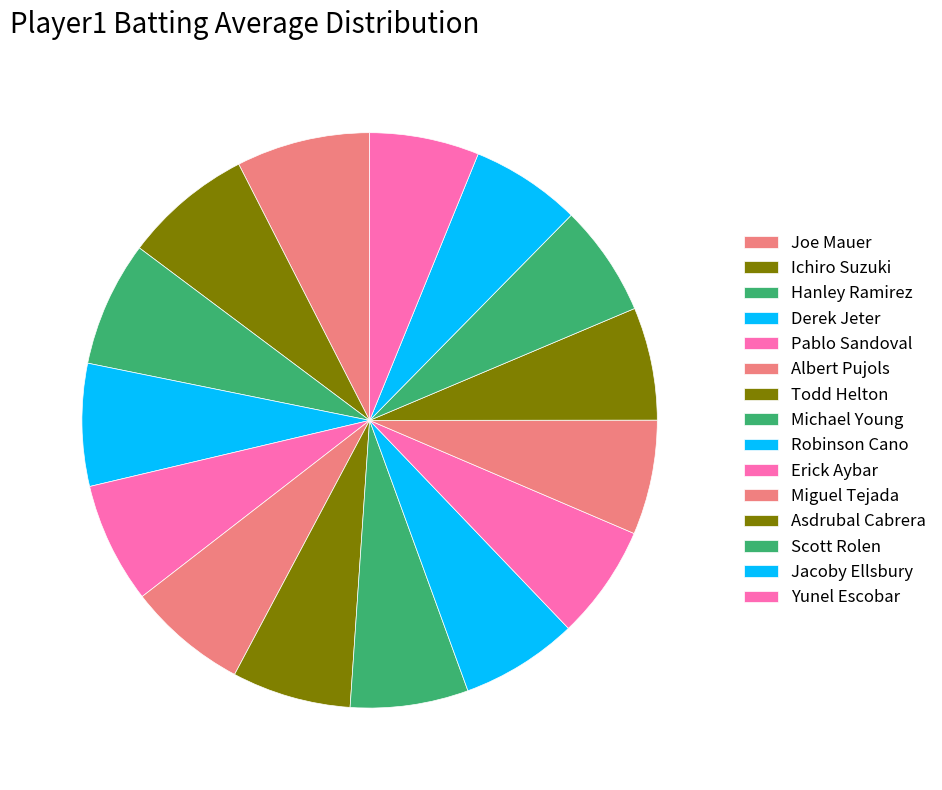

Does any single category account for the majority?

No